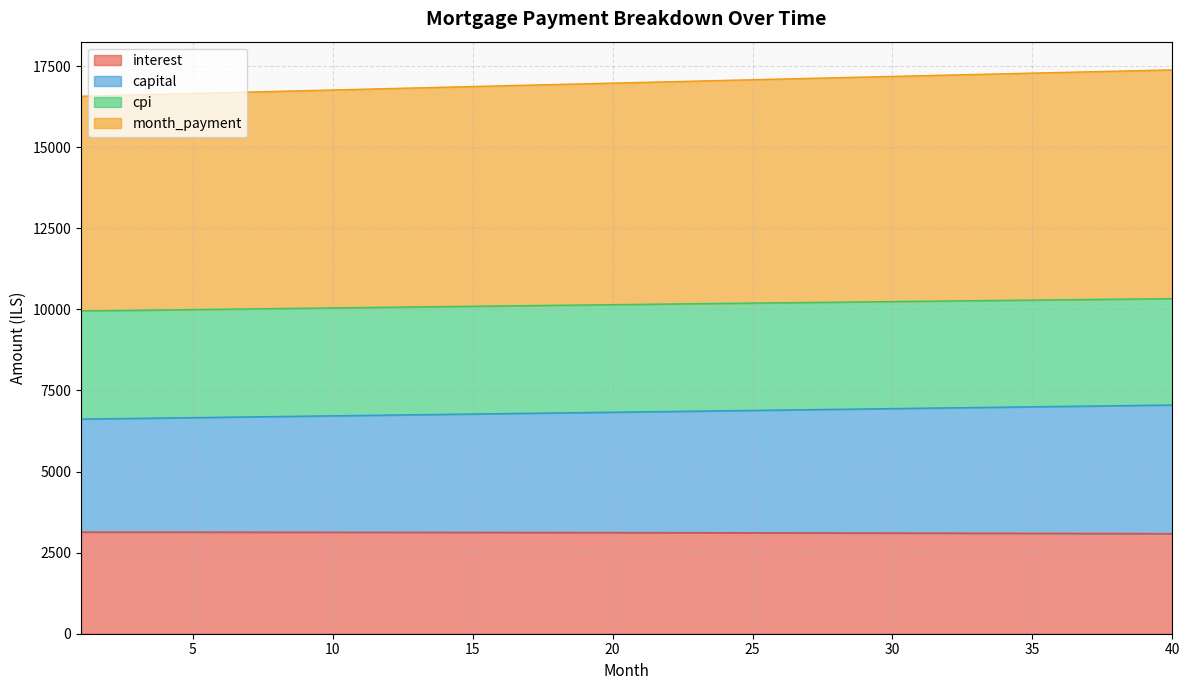

Is the value of month_payment at 21 greater than the value of interest at 7?

Yes